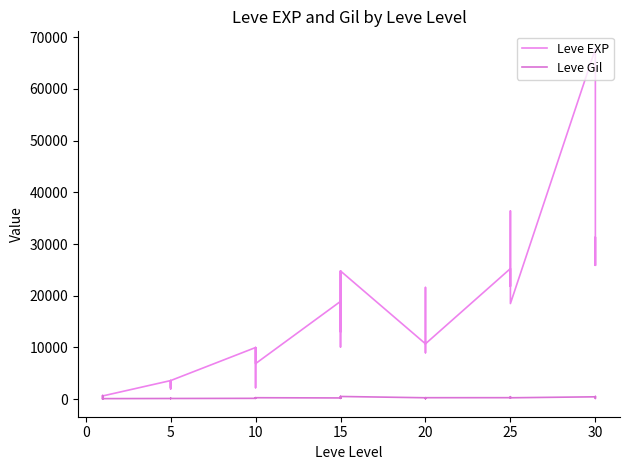

What are all the series names shown in the legend?

Leve EXP, Leve Gil